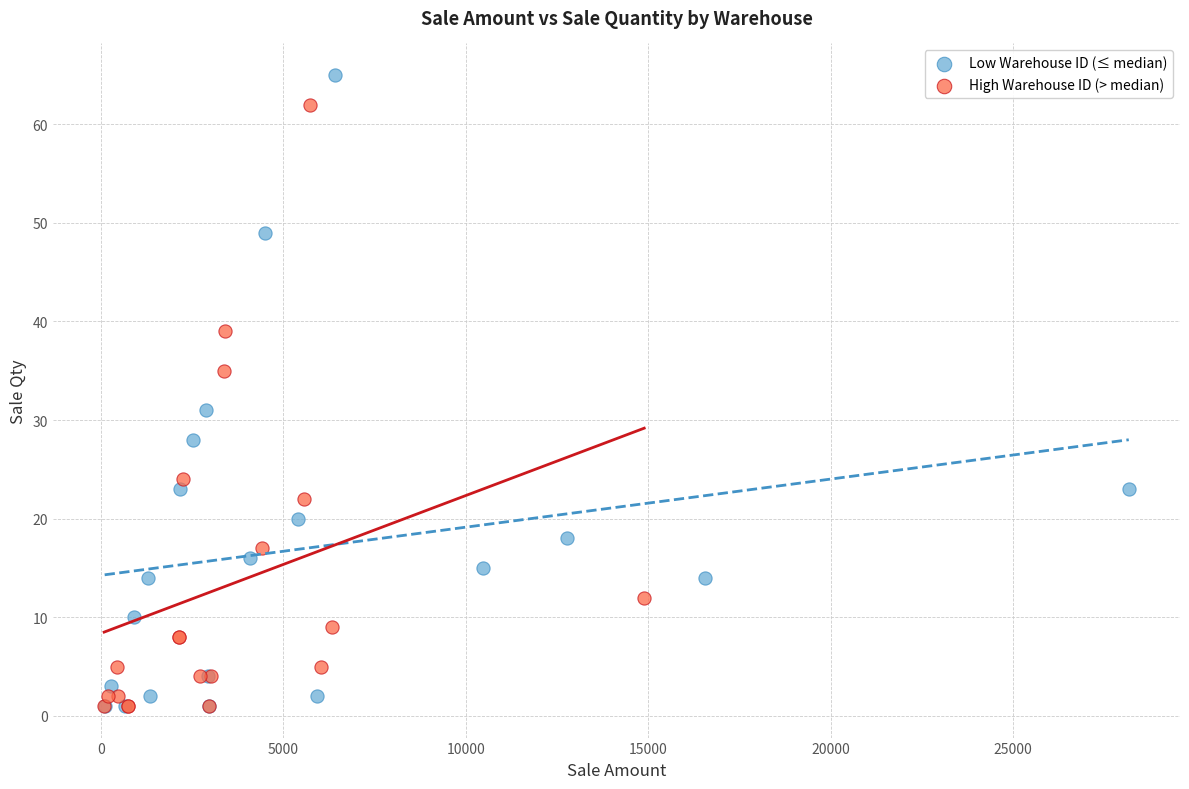

Which series contains the highest Y value?

Low Warehouse ID (≤ median)